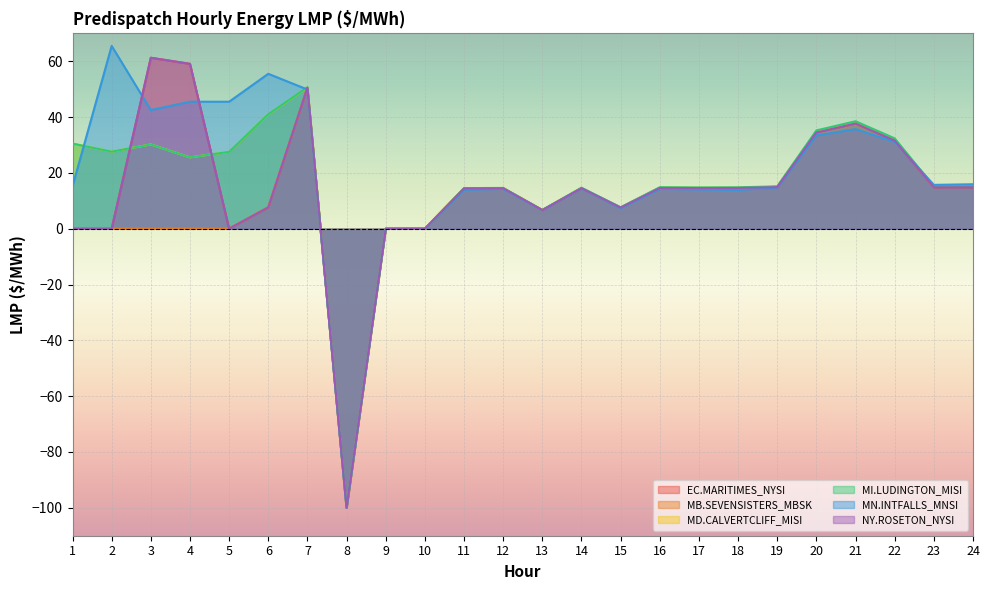

In NY.ROSETON_NYSI:LMP, how many points are lower than both neighbors (excluding endpoints)?

6